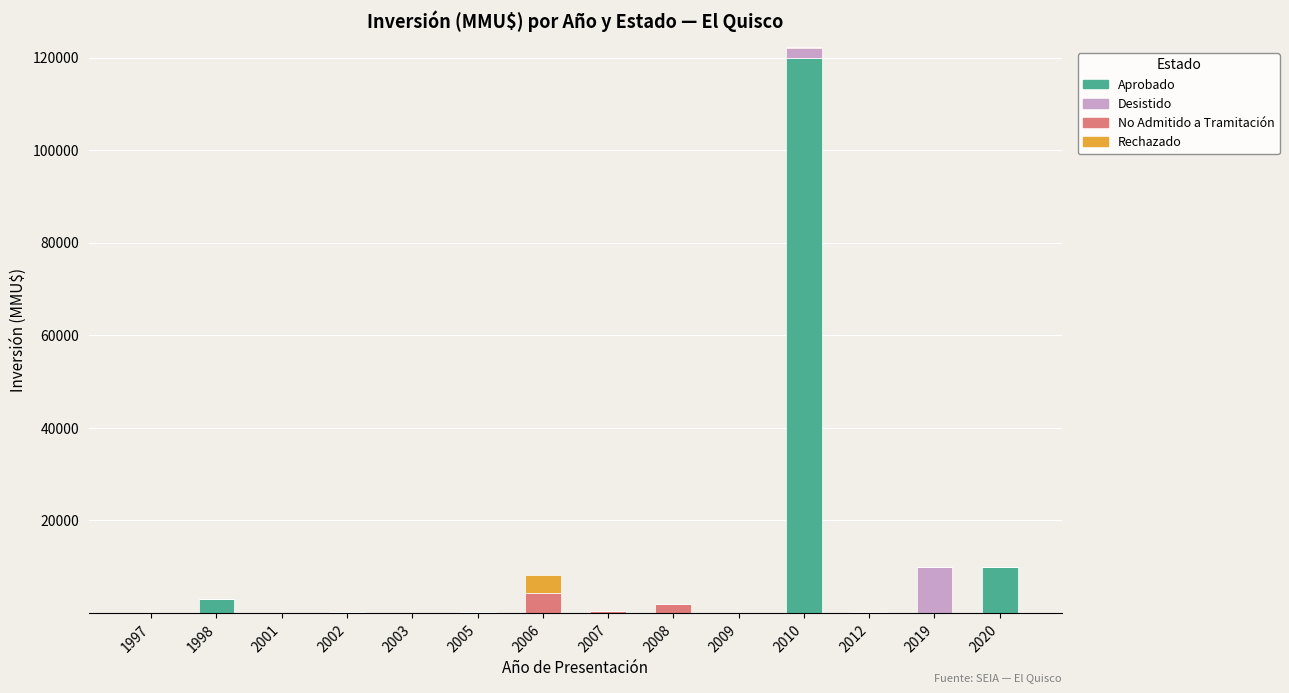

What is the maximum value for Aprobado?

120000